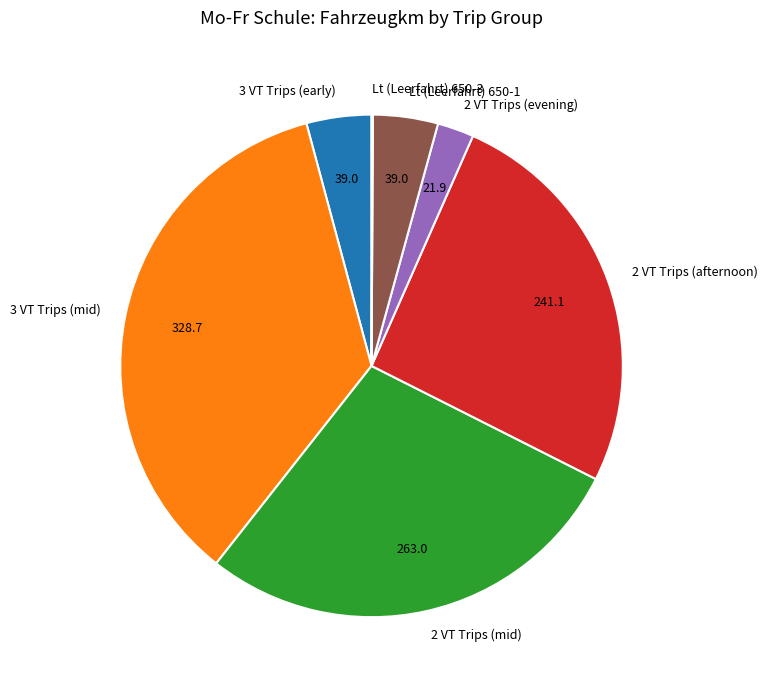

Between 2 VT Trips (mid) and 2 VT Trips (afternoon), which is larger?

2 VT Trips (mid)